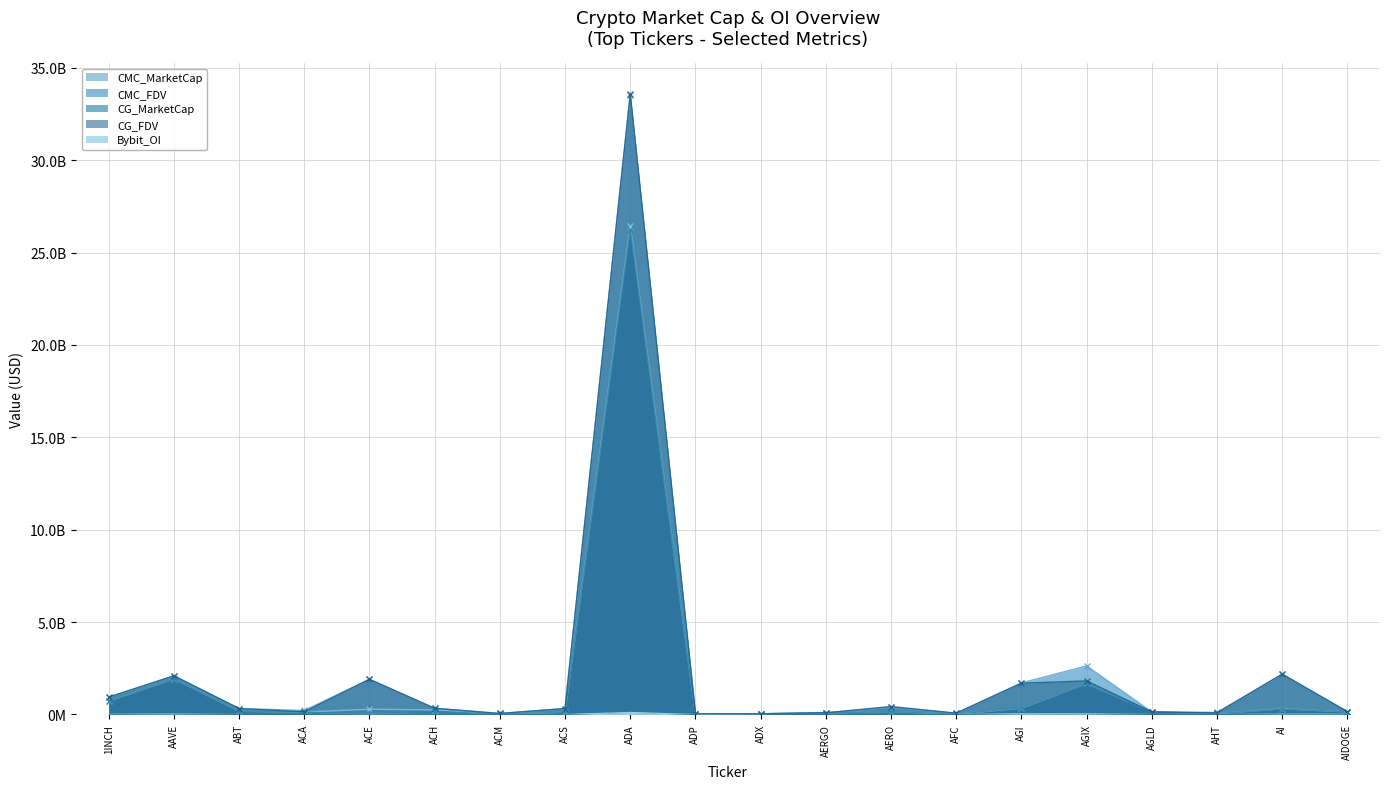

At which label does CG_FDV first exceed 322564275?

1INCH